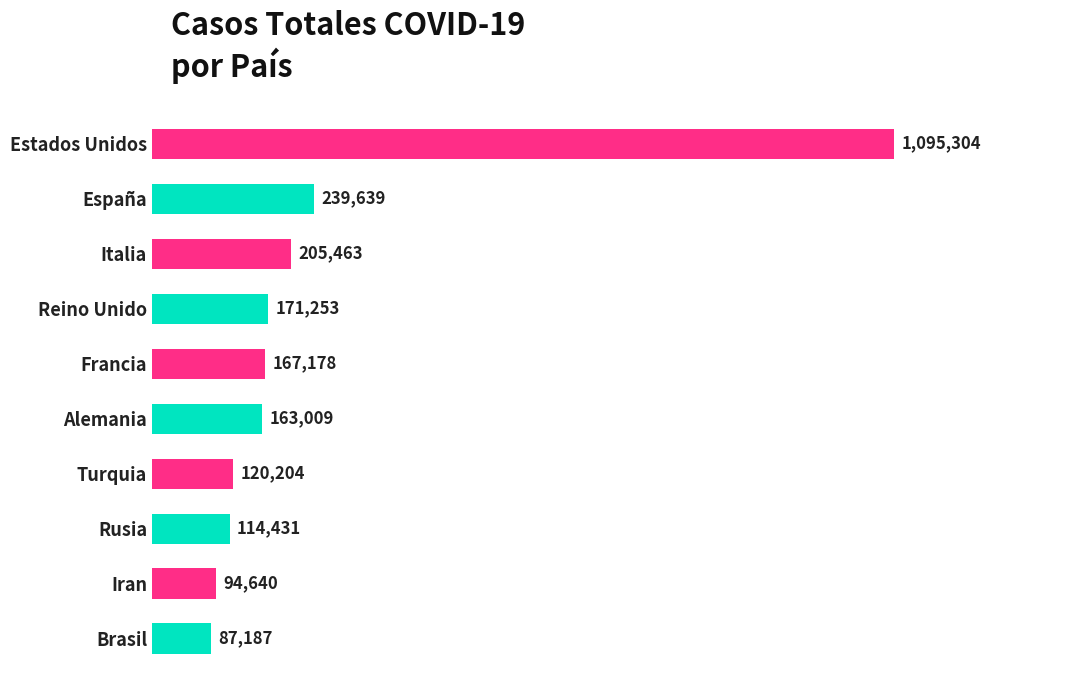

Does the chart contain any negative values?

No